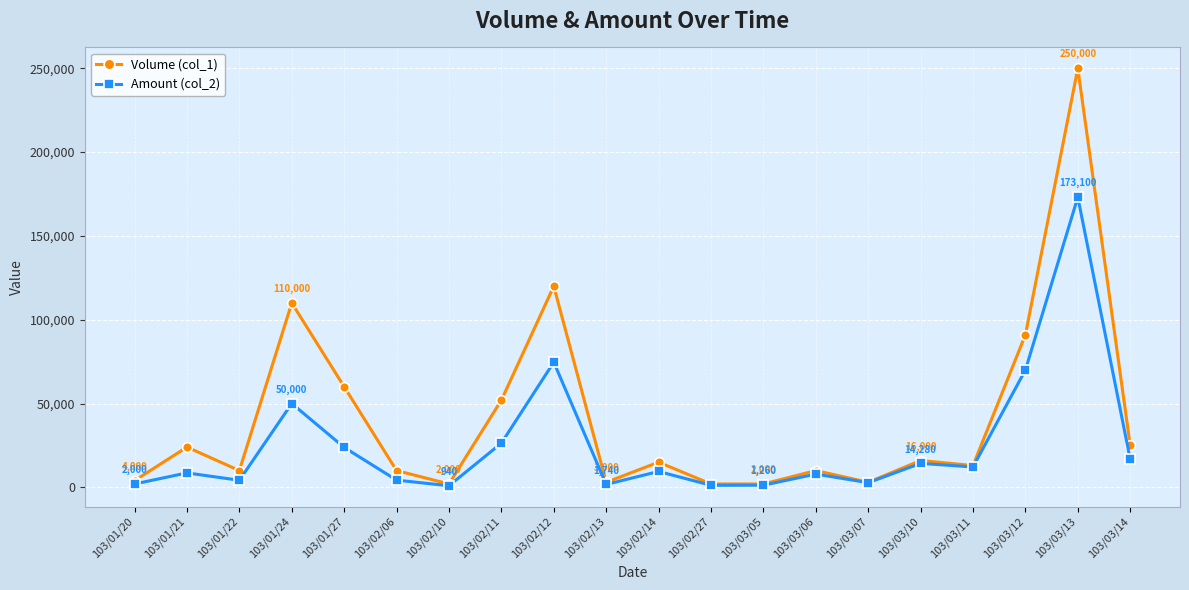

What is the total value across all series at 103/03/13?

423100